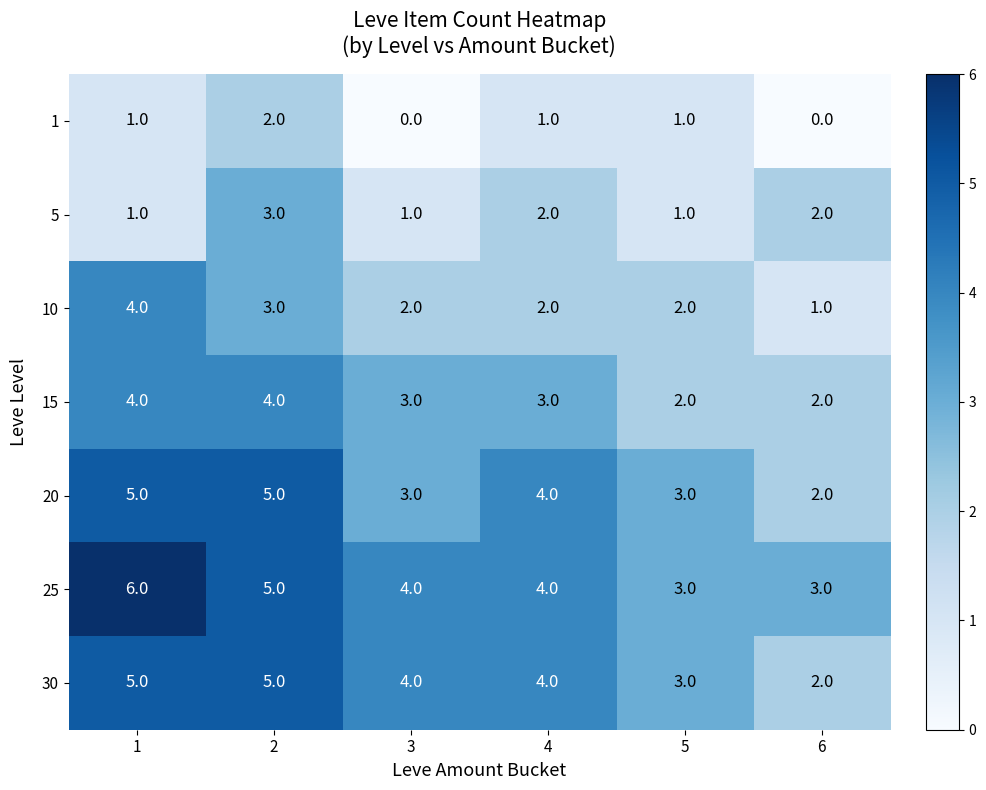

How many 20 values are between 3 and 5?

5